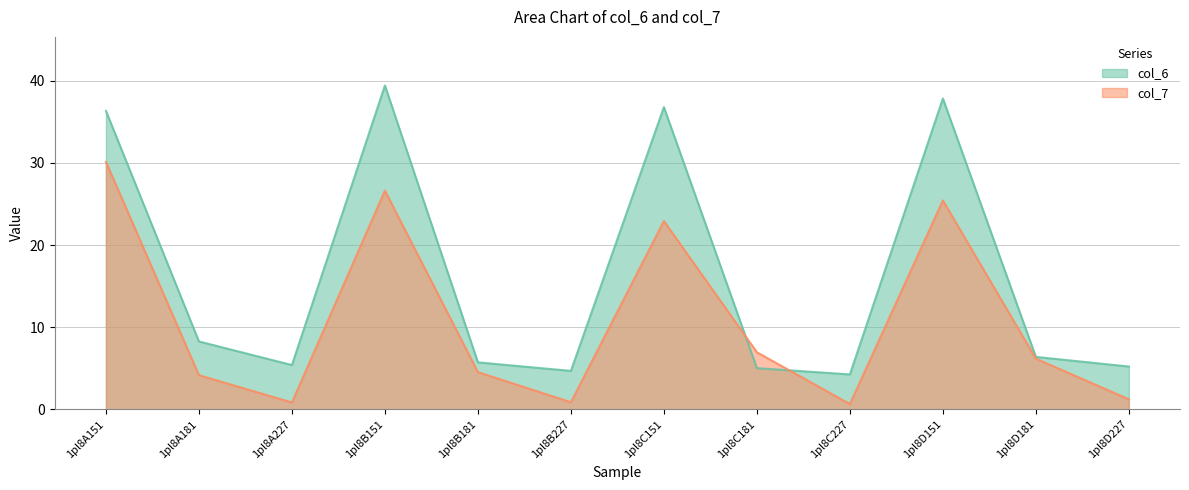

Where is the first local minimum for col_6?

1pl8A227